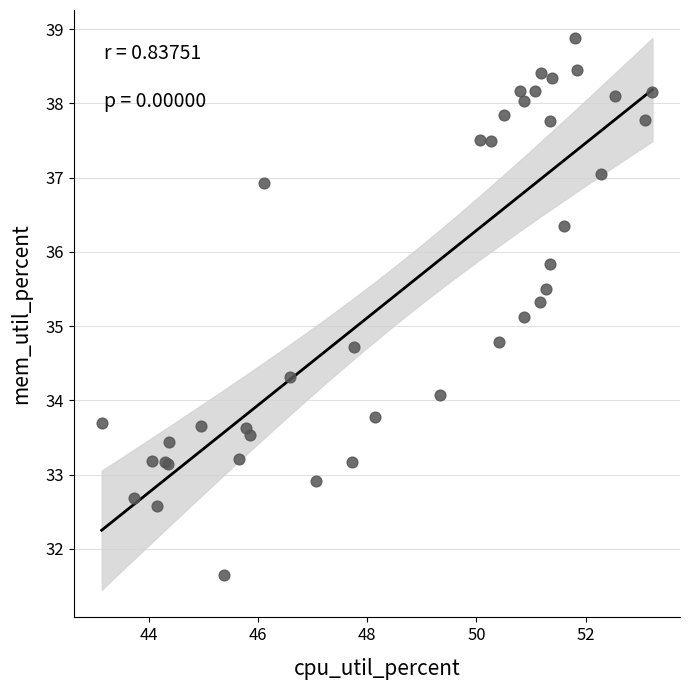

What Y value in the scatter plot is closest to 35?

35.1